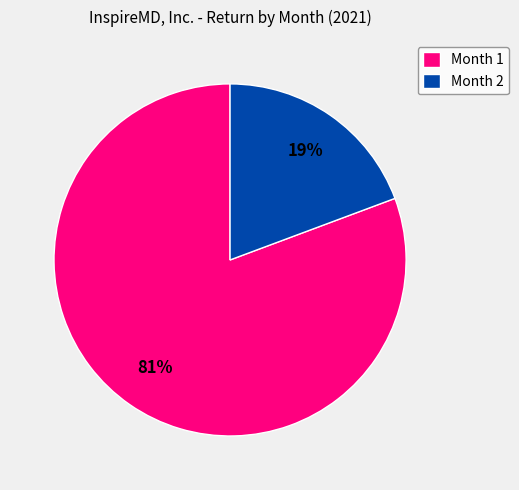

To the nearest percent, what portion does Month 2 represent?

19%